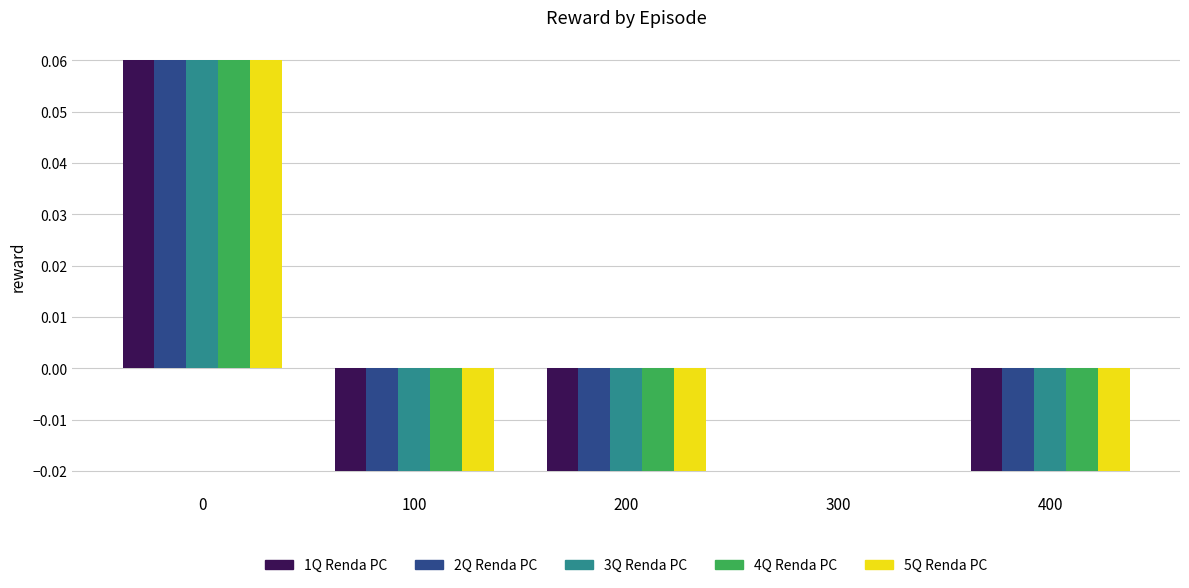

Is it true that 1Q Renda PC equals -0.0 at 400?

True